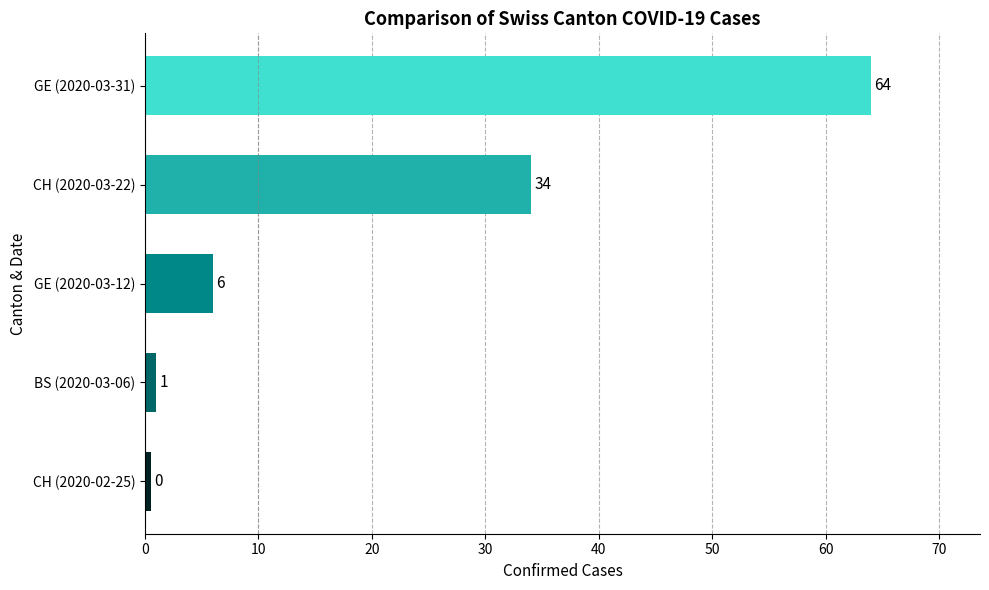

True or false: the data shows 34.0 at CH (2020-03-22).

True